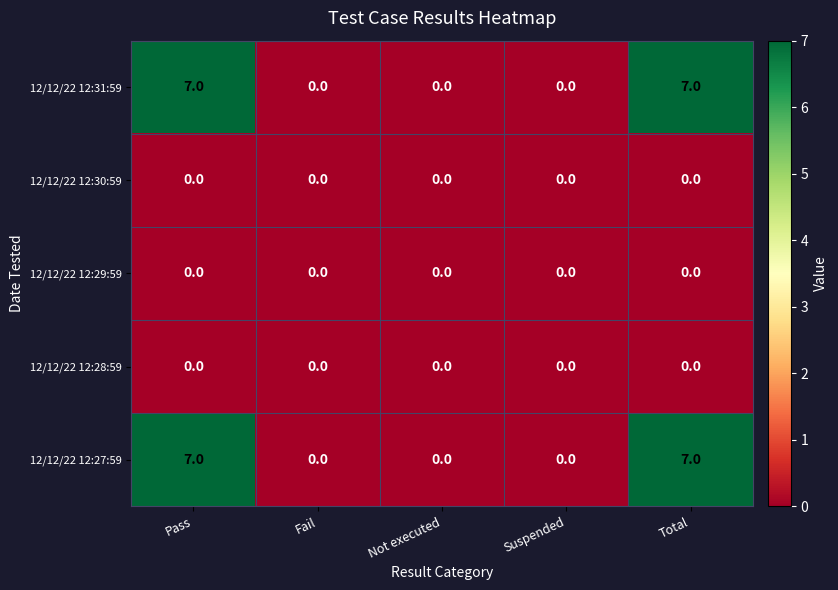

What is the greatest value displayed?

7